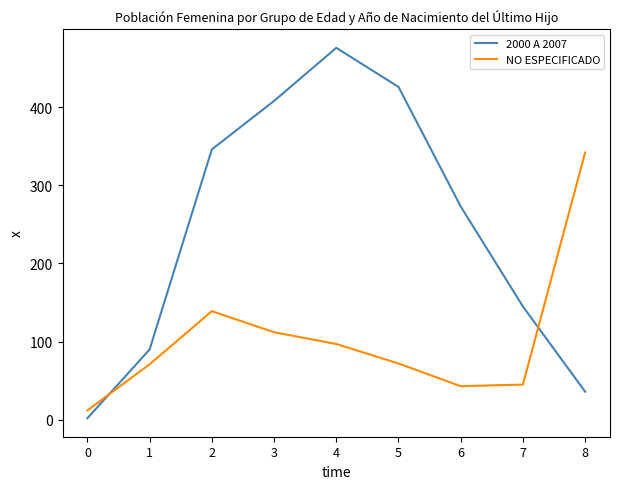

How many lines are shown in the chart?

2